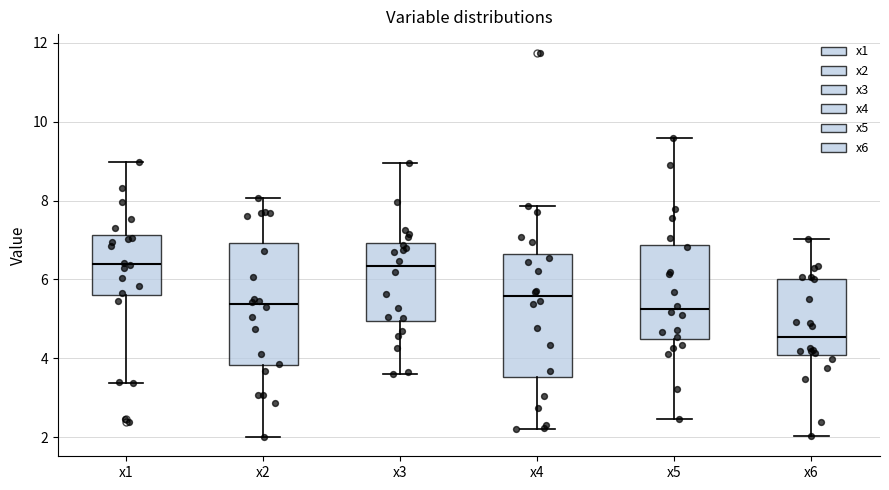

Where does the median line of the box for x5 sit on the y-axis? The values are not printed on the chart, so give them approximately, as read against the axis.

5.2